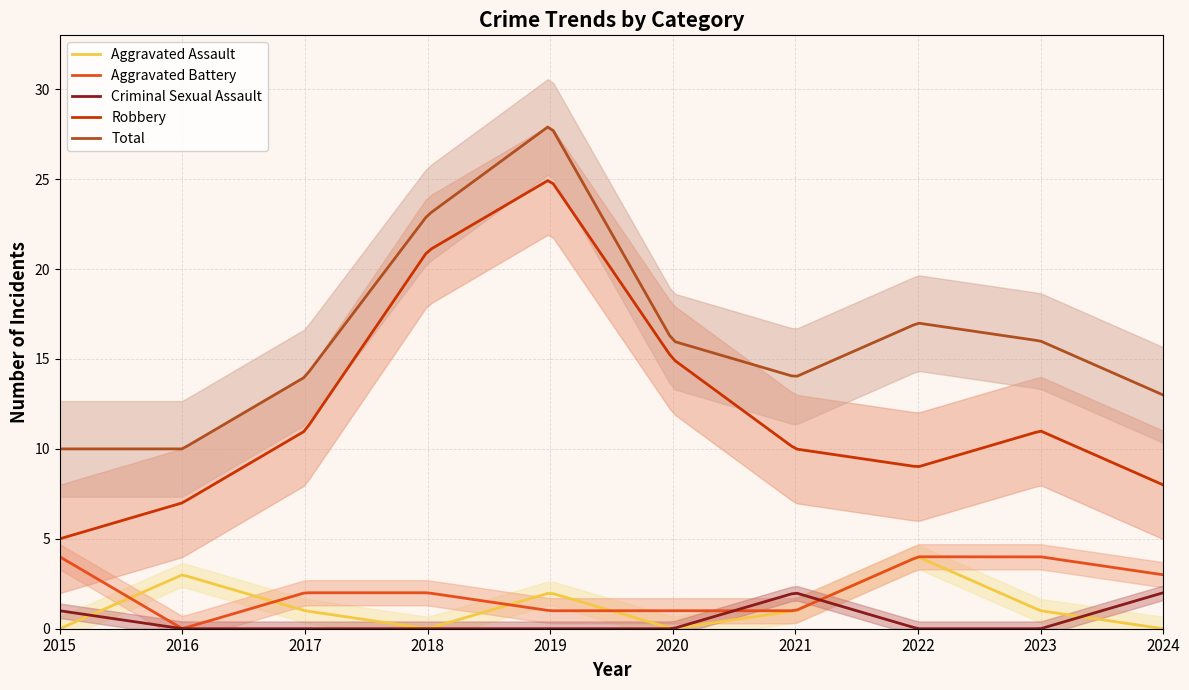

Between which two adjacent categories do Aggravated Assault and Criminal Sexual Assault first intersect?

2015 and 2016